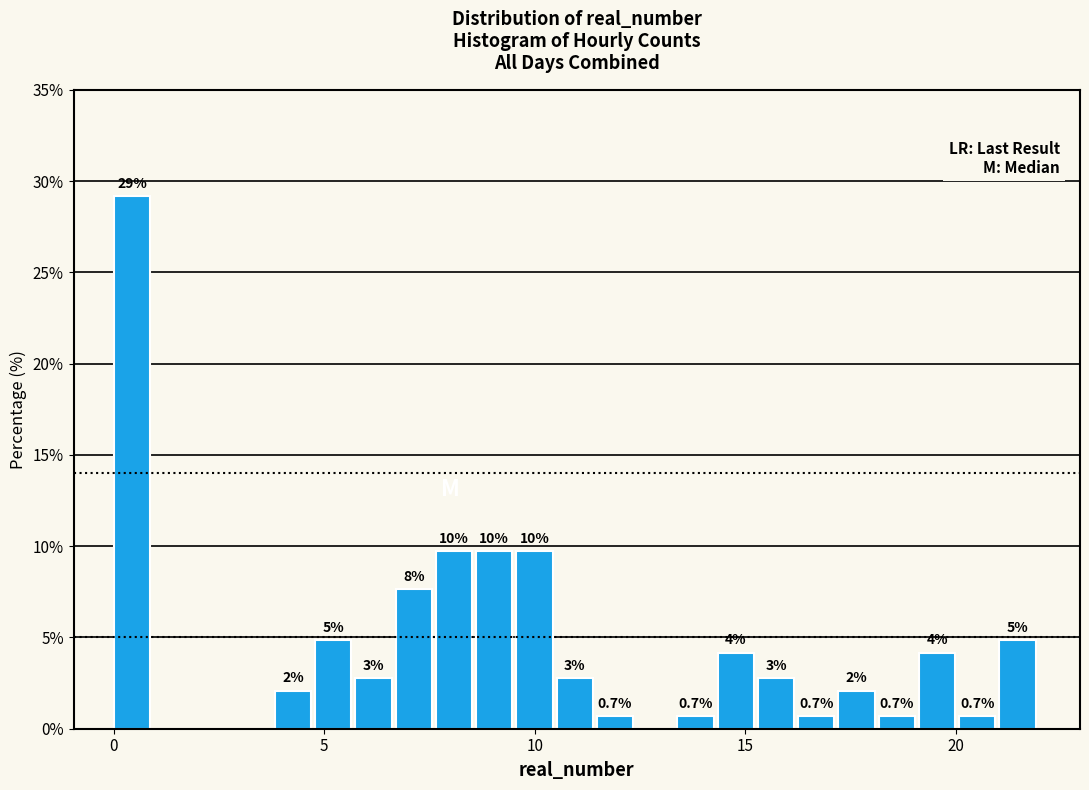

Around what value on the x-axis is the tallest bar? Give the approximate position of its centre, as read against the axis.

0.5